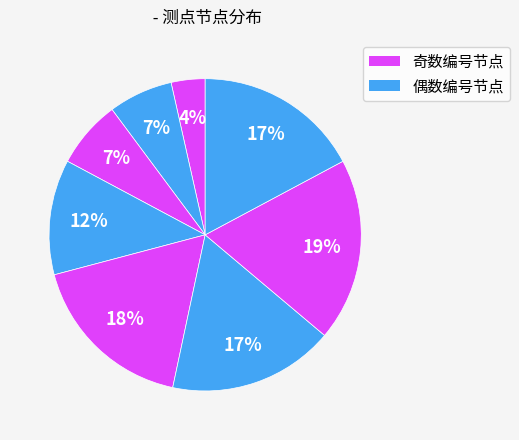

How many slices are in this pie chart?

8